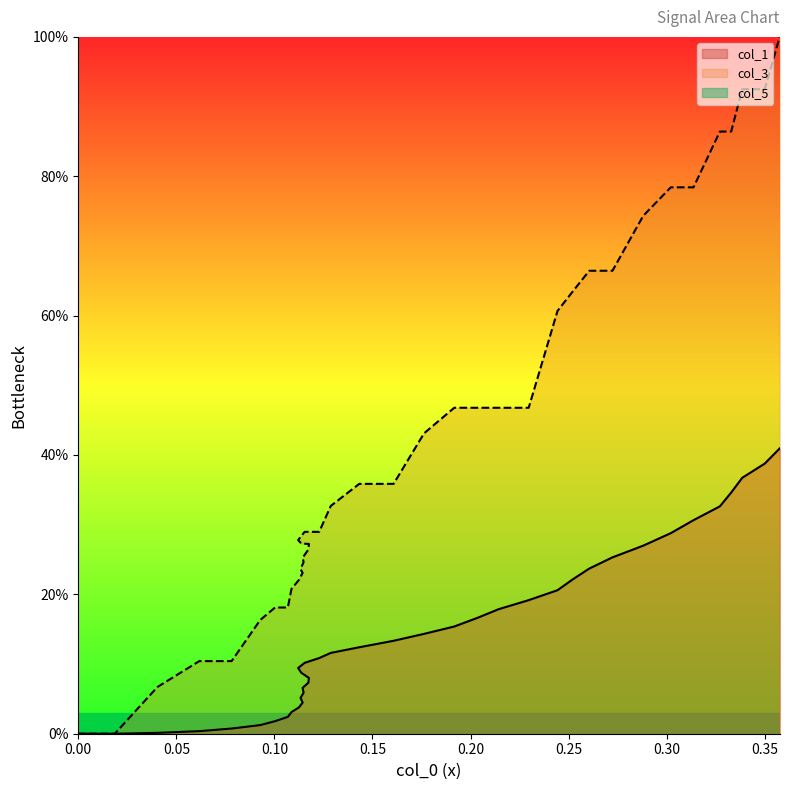

Which series has the widest spread of values?

col_3